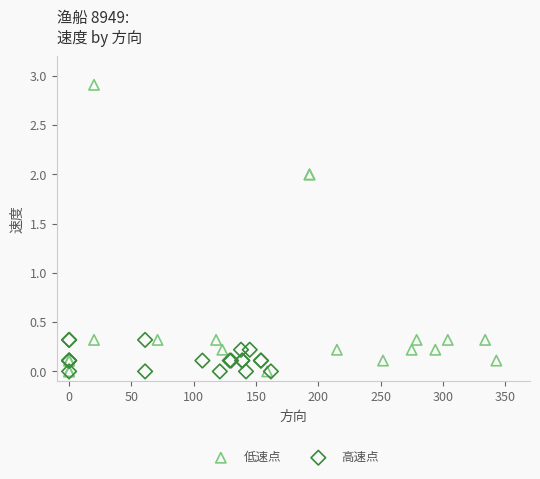

Which series has the widest spread of Y values?

低速点